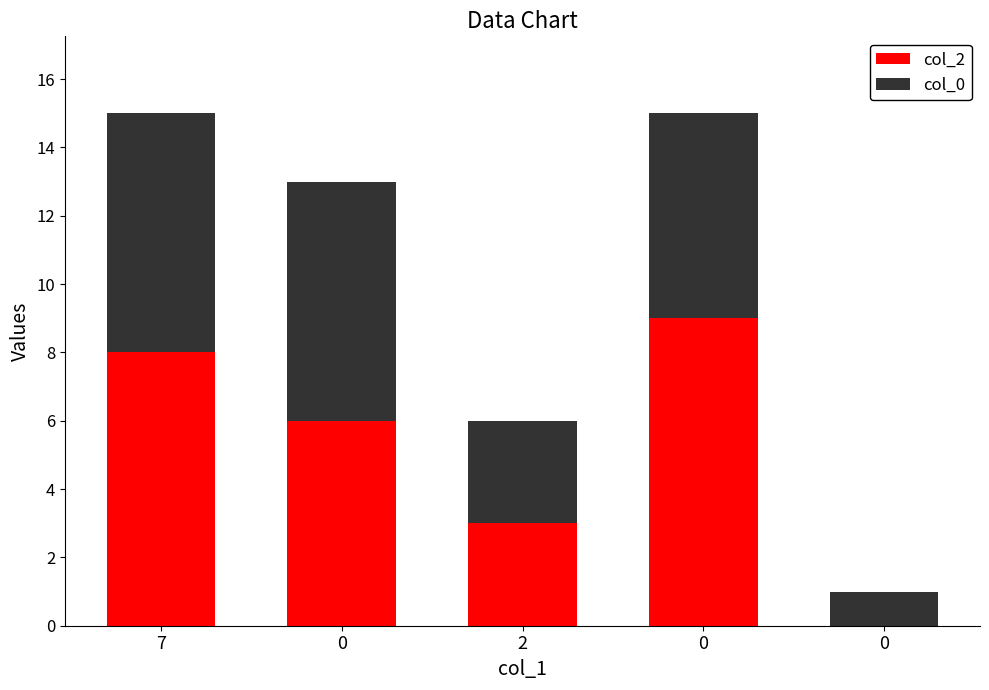

What are all the series names shown in the legend?

col_2, col_0